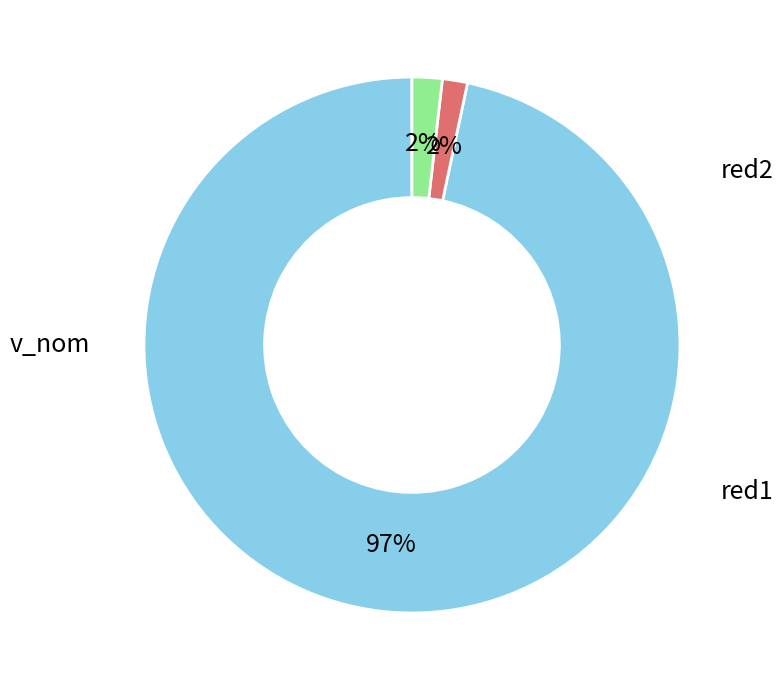

Does any single category account for the majority?

Yes